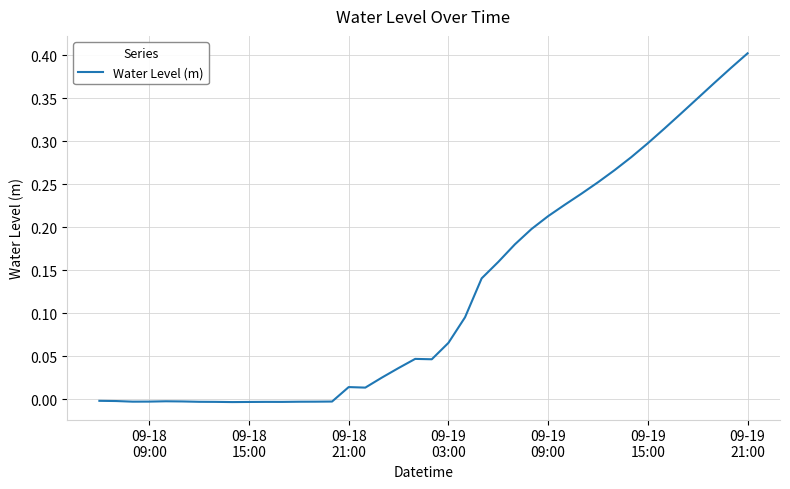

What is the difference between the maximum and minimum values?

0.4